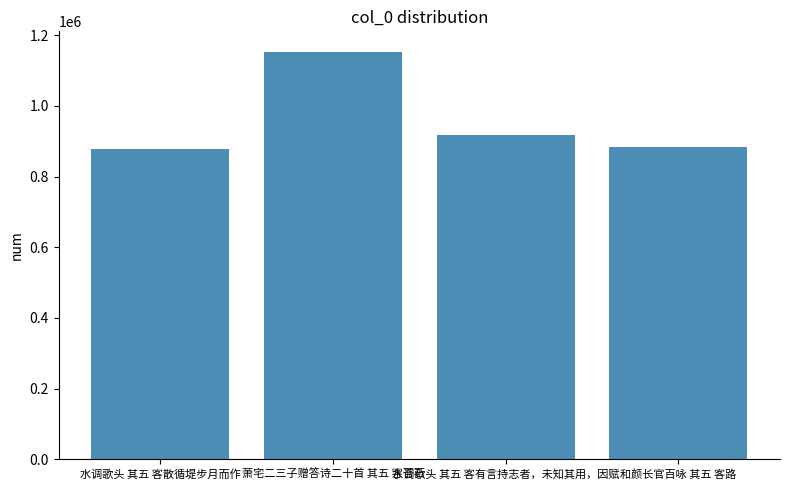

At which label does the data first exceed 918587?

萧宅二三子赠答诗二十首 其五 客荅石